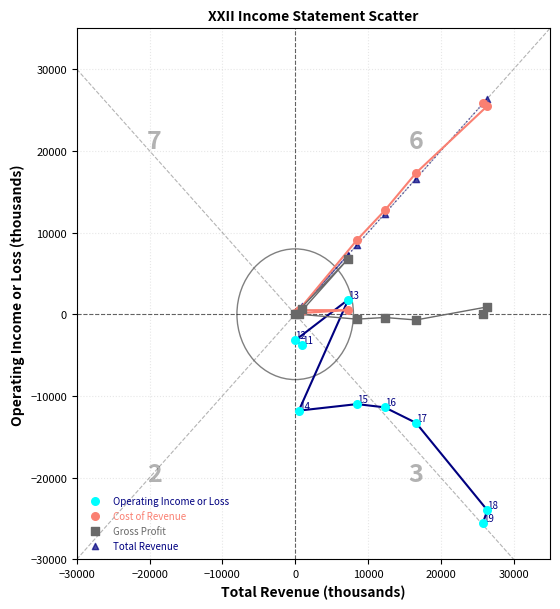

What are all the series names shown in the legend?

Operating Income or Loss, Cost of Revenue, Gross Profit, Total Revenue